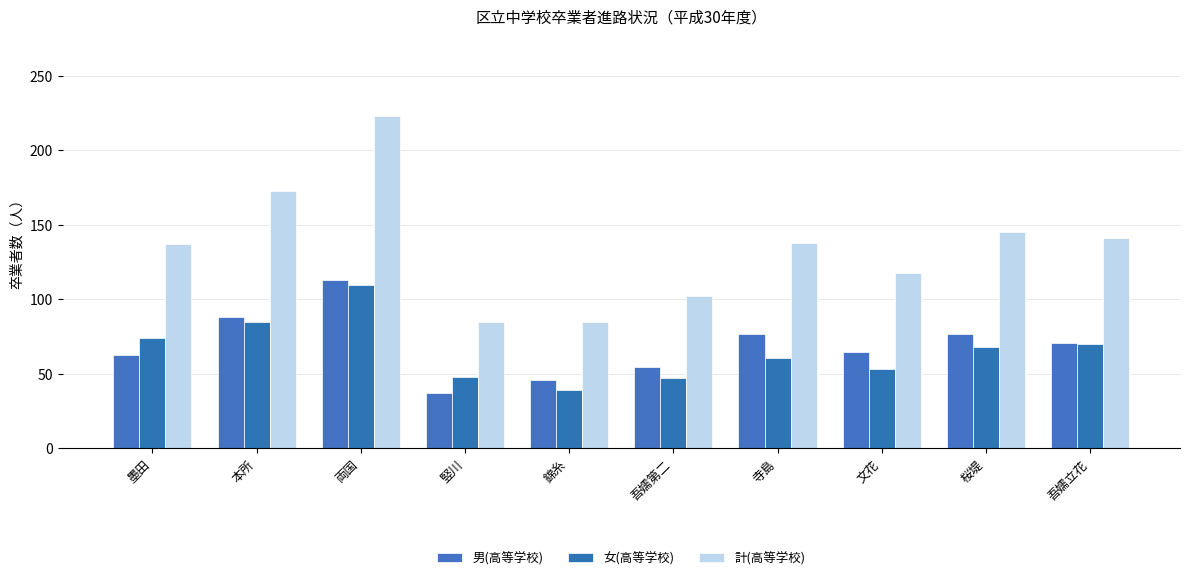

How many distinct data groups are displayed?

3